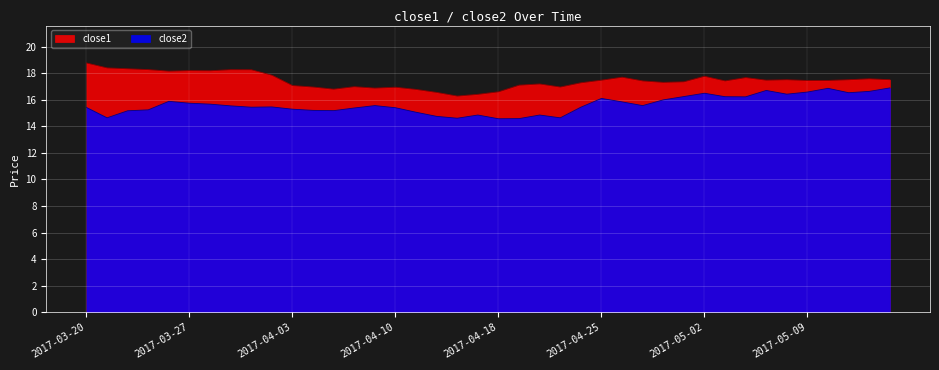

The value of close1 at 2017-04-24 is 17.3. True or false?

True